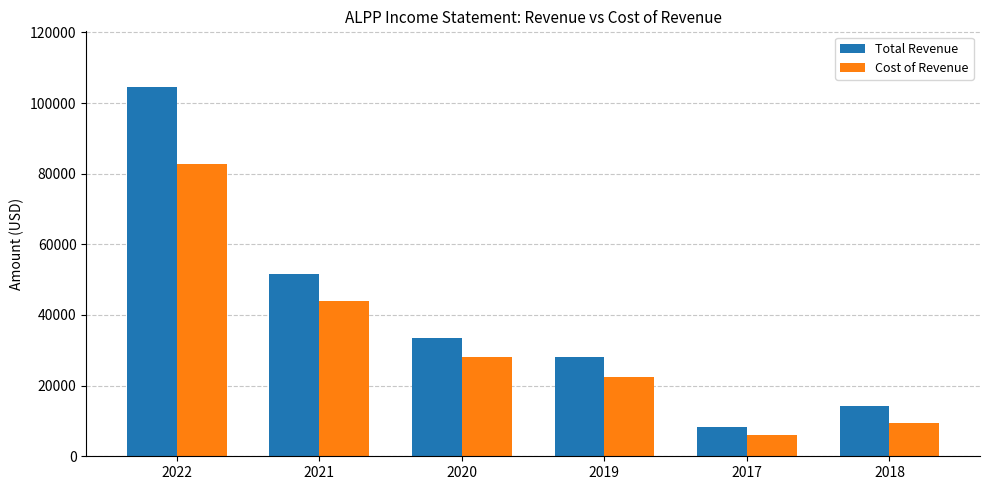

What position from the right is 2018?

1